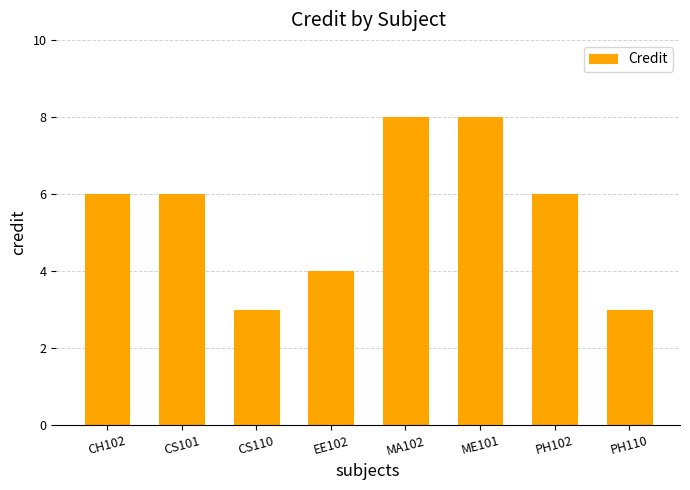

What position from the right is EE102?

5